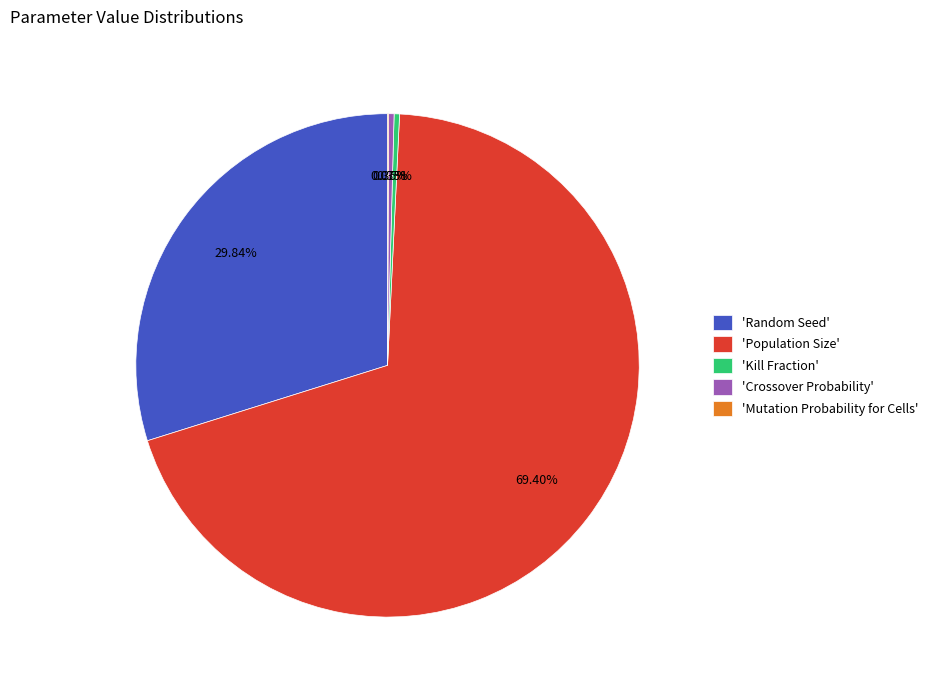

Which slice is the largest?

'Population Size'